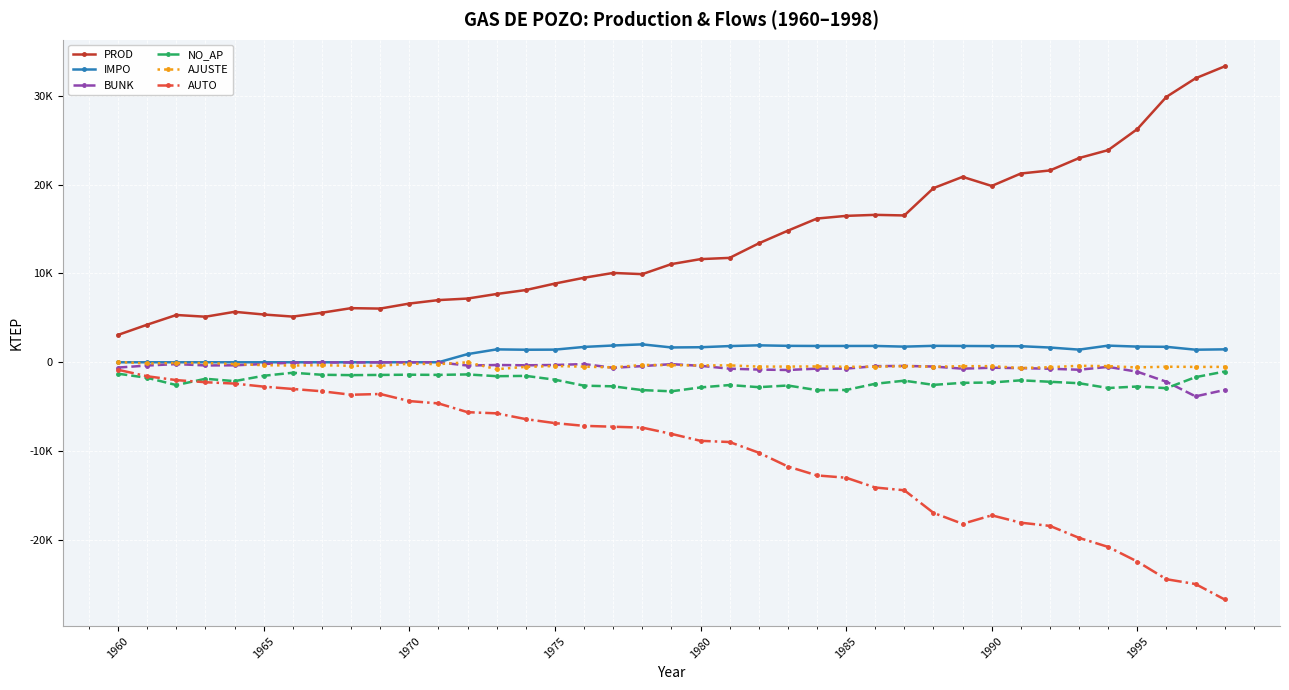

What is the minimum value for AJUSTE?

-778.2